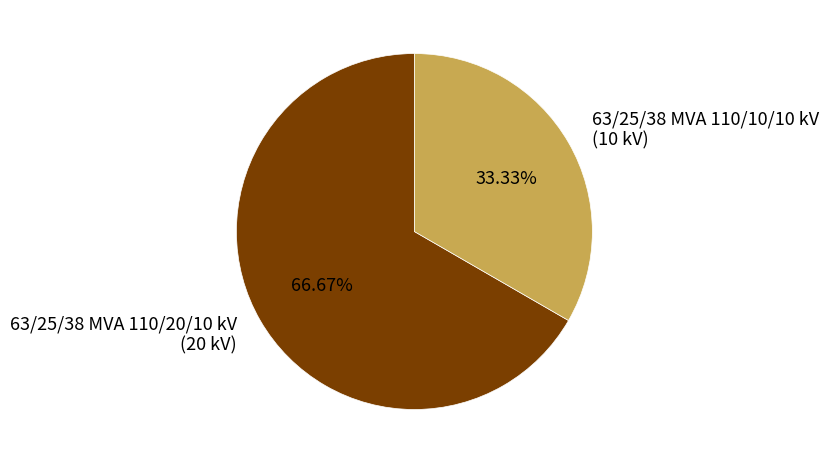

Which category accounts for the majority?

63/25/38 MVA 110/20/10 kV